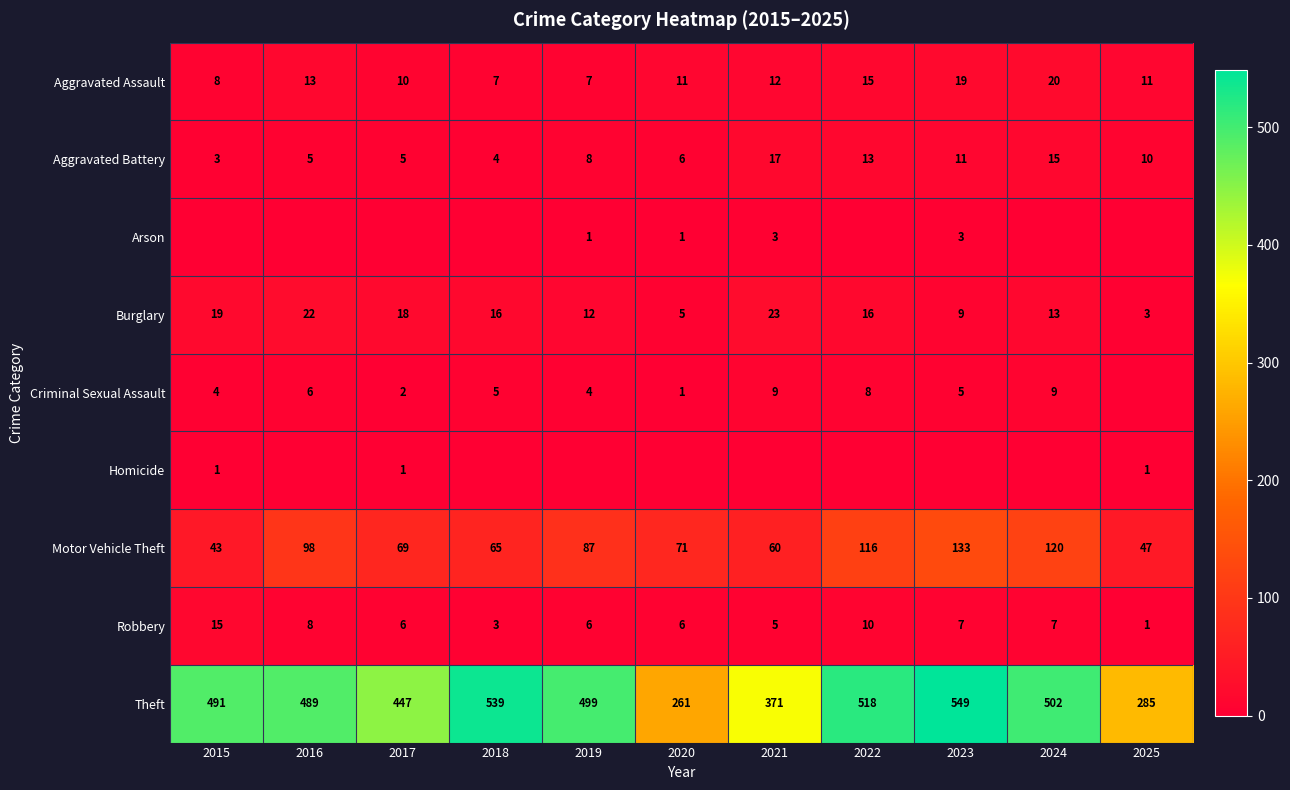

At which label is Theft closest to 405?

2021